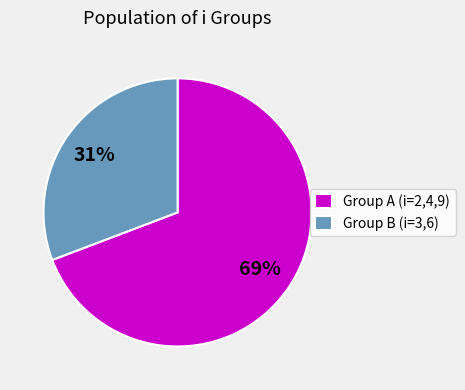

Rank the categories by value from highest to lowest.

Group A (i=2,4,9), Group B (i=3,6)